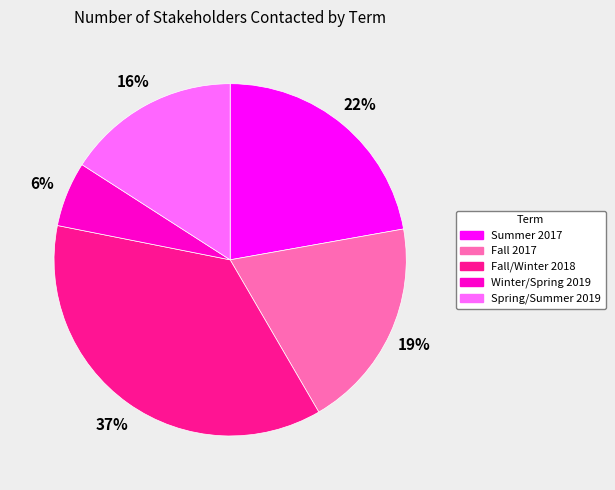

How many slices are in this pie chart?

5